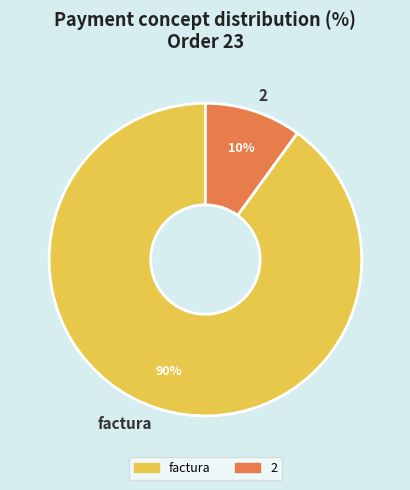

Is there any slice that represents more than half of the pie?

Yes